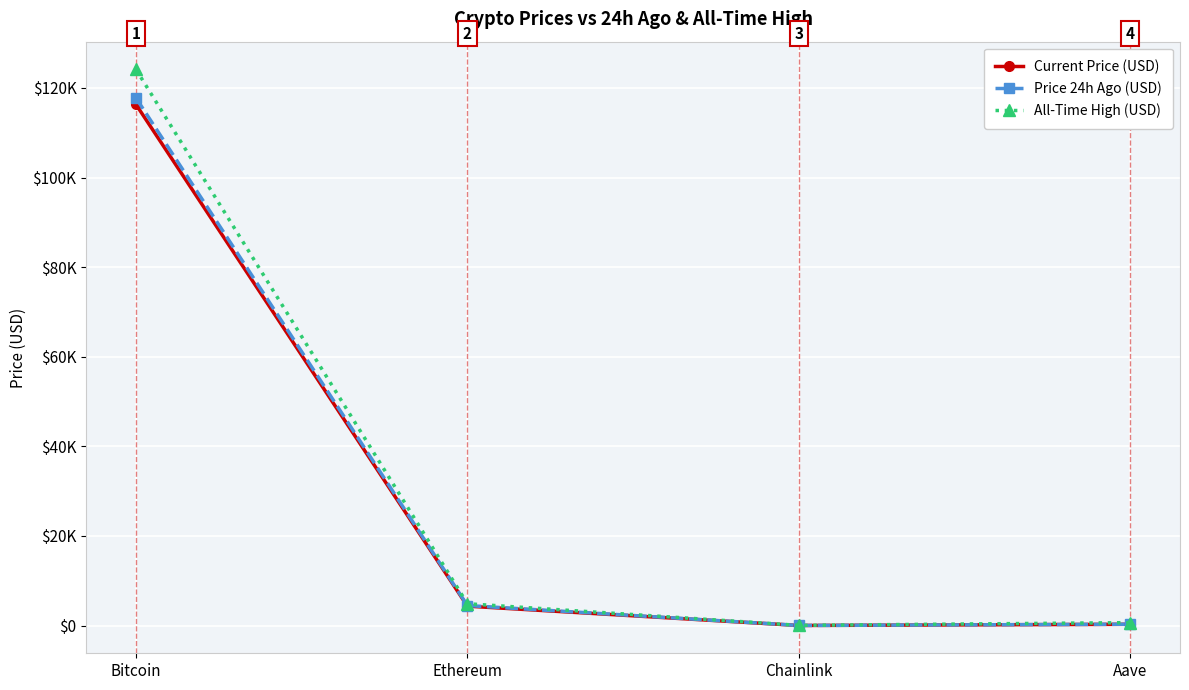

Does the chart have visible grid lines?

Yes